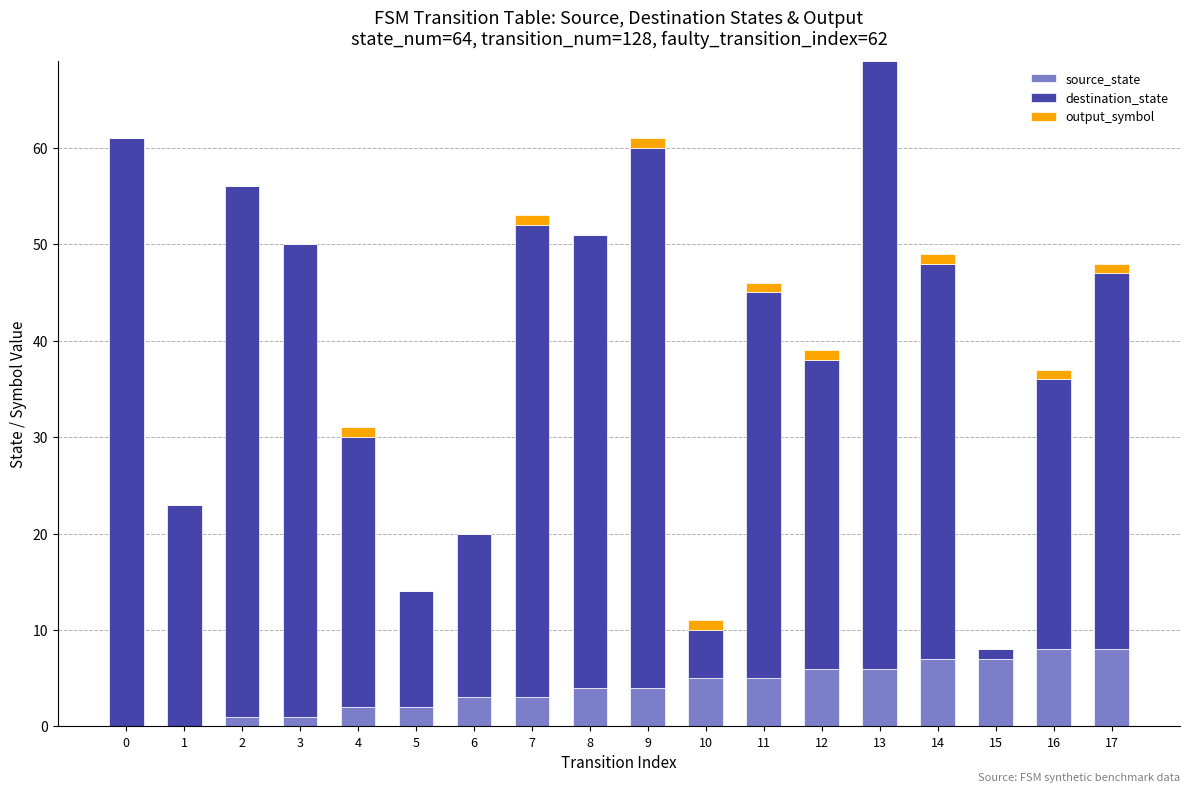

The source_state series shows 2 at 17. True or false?

False